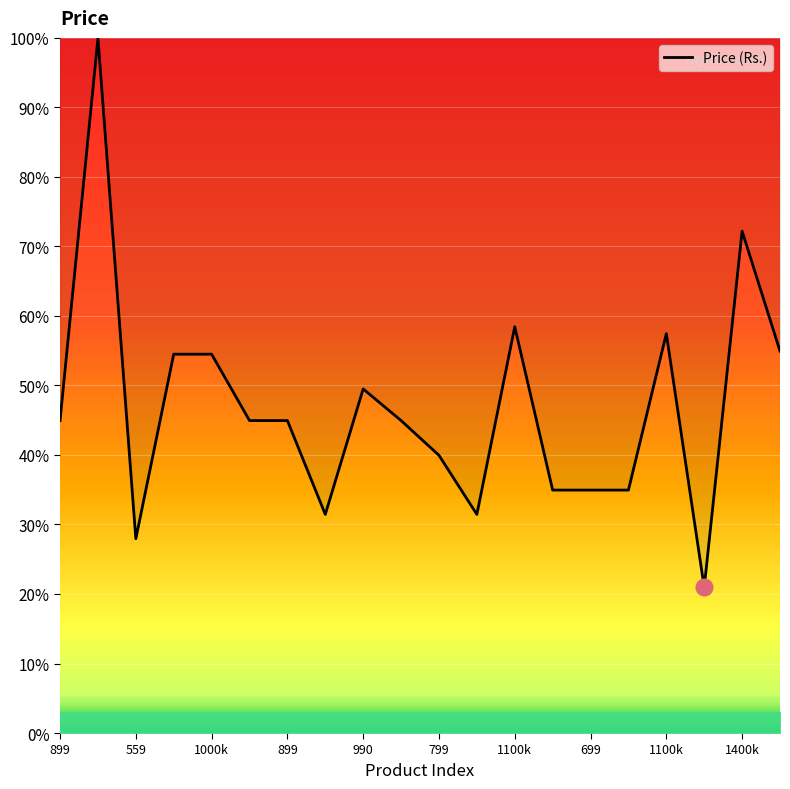

True or false: there are more than 1 points higher than both neighbors.

True